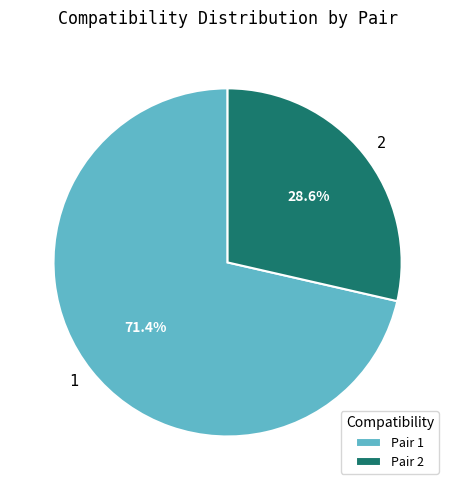

Is there a majority slice in this chart?

Yes